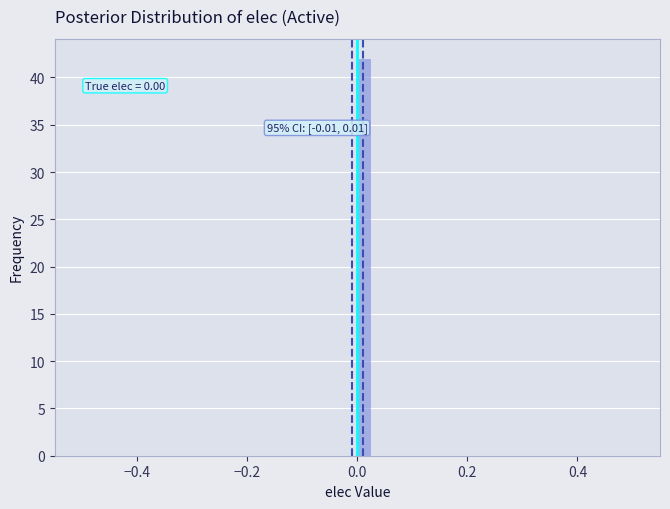

Around what value on the x-axis is the tallest bar? Give the approximate position of its centre, as read against the axis.

0.02